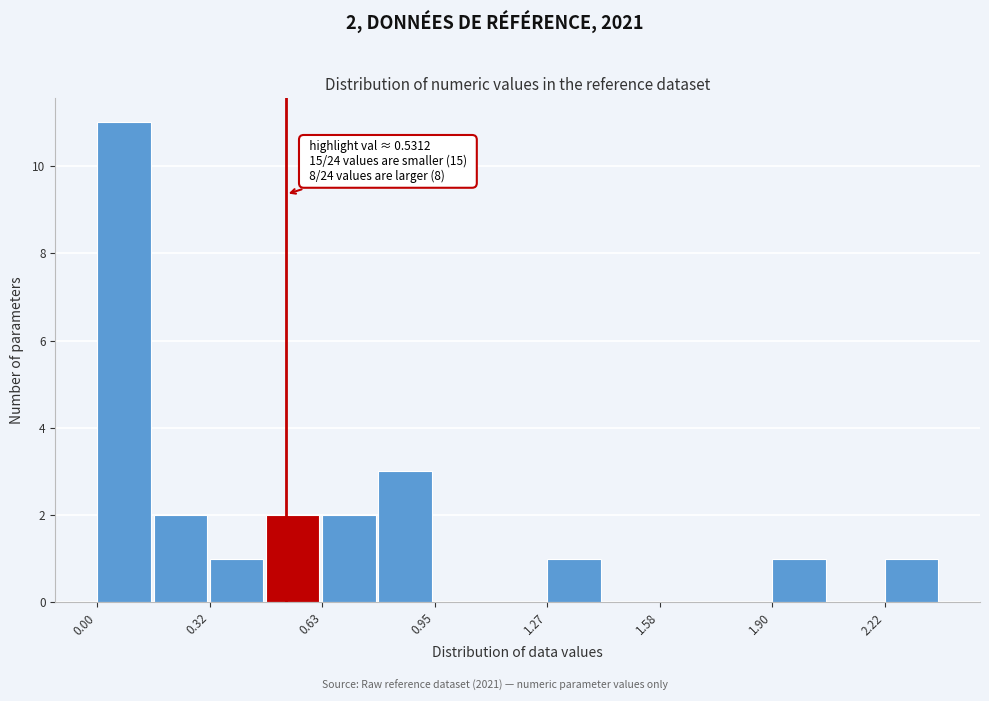

Around what value on the x-axis is the tallest bar? Give the approximate position of its centre, as read against the axis.

0.10